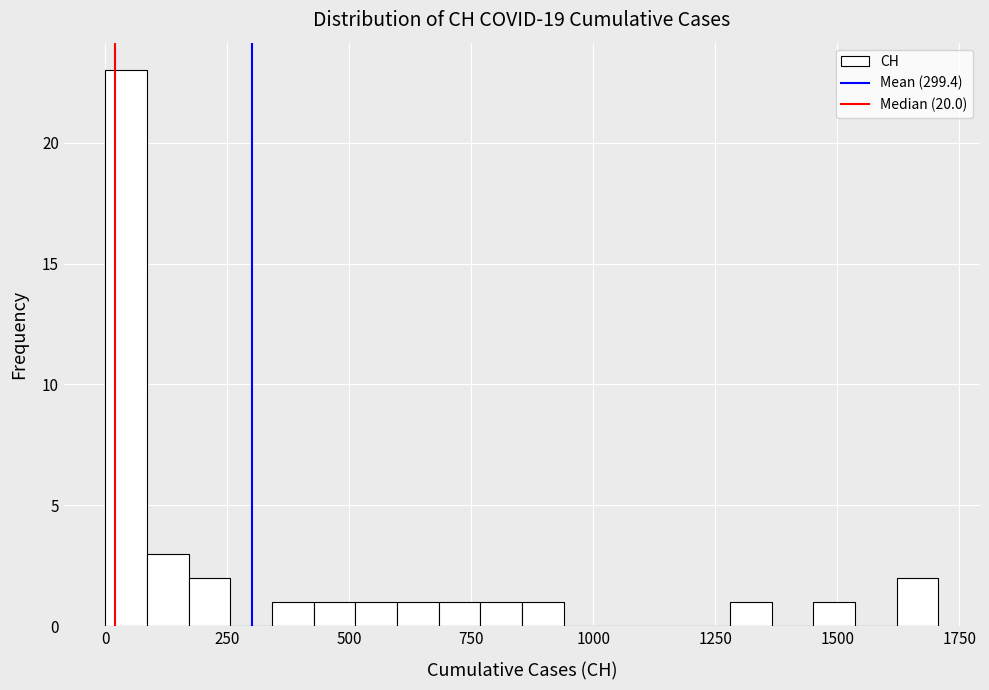

Around what value on the x-axis is the tallest bar? Give the approximate position of its centre, as read against the axis.

50